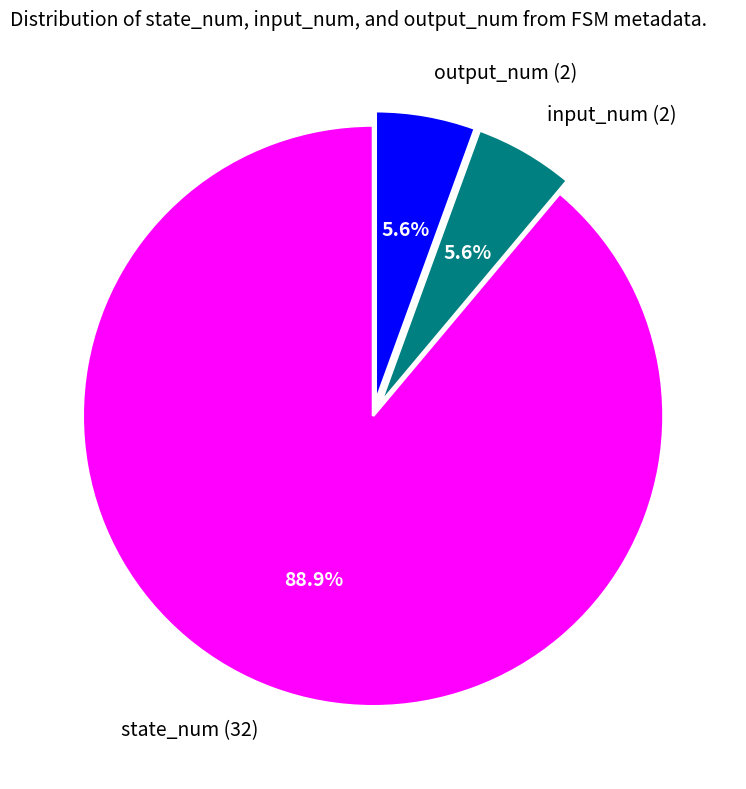

Which slice is the largest?

state_num (32)